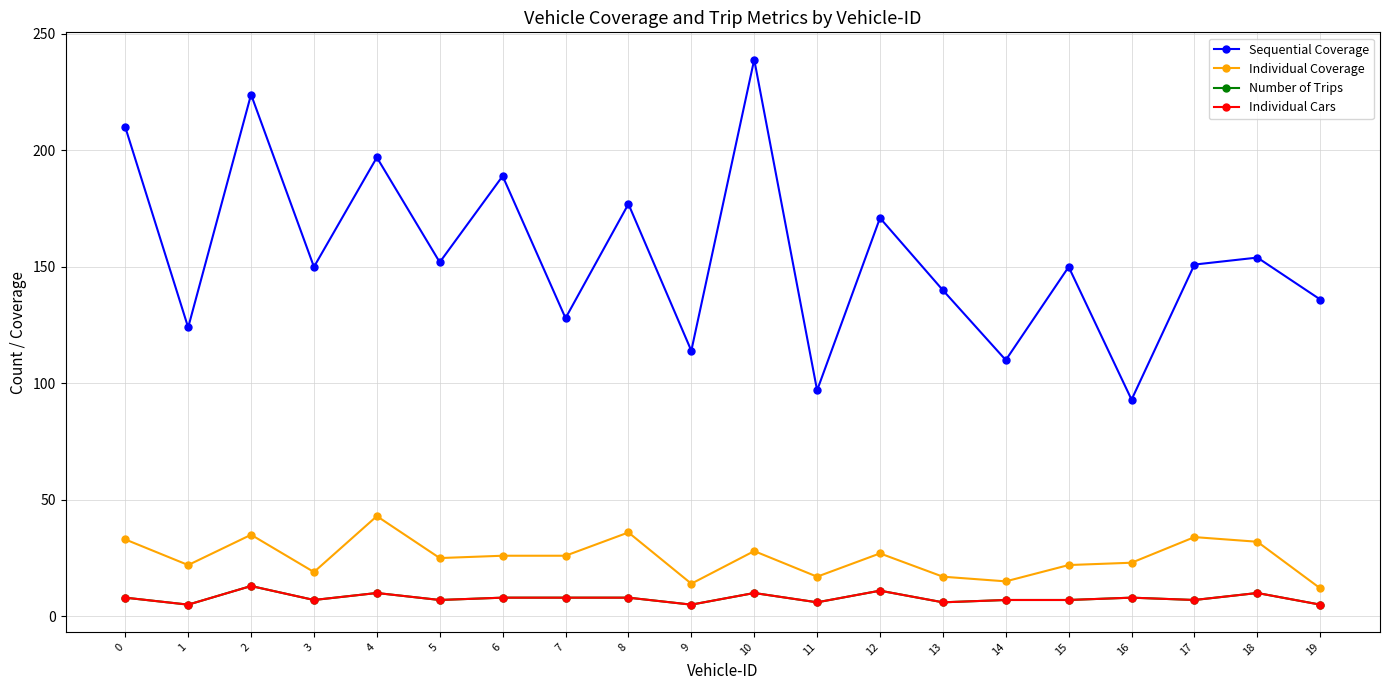

Does the chart have visible grid lines?

Yes